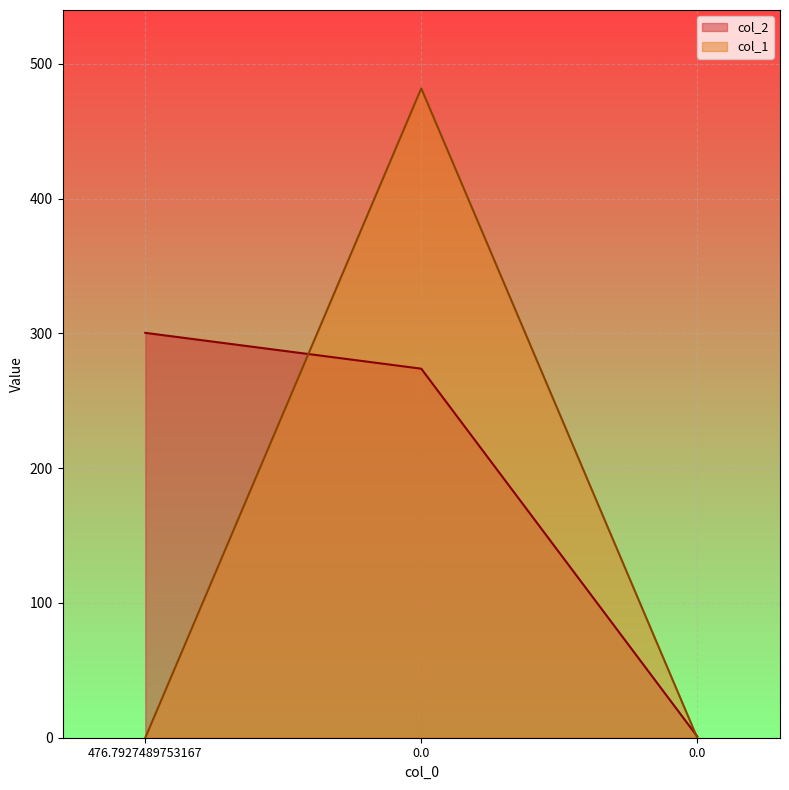

Rank the categories by col_2 value from highest to lowest.

476.7927489753167, 0.0, 0.0